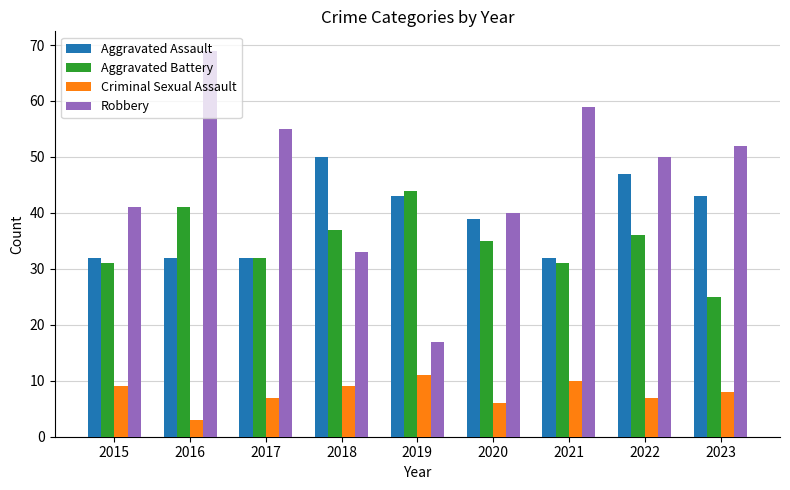

At which label does Criminal Sexual Assault first exceed 8?

2015